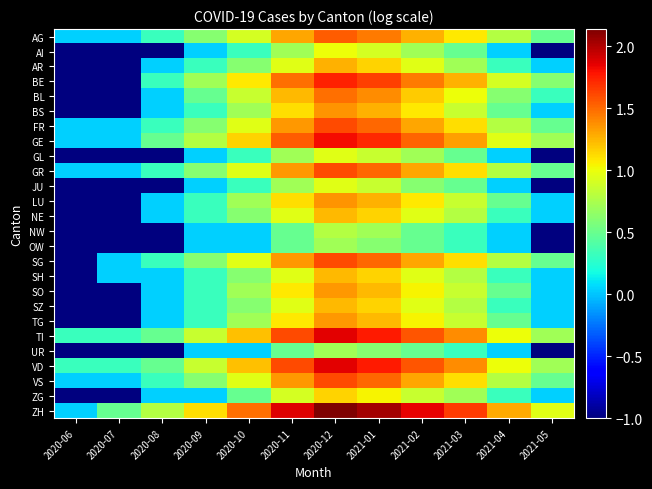

What is the total value across all series at 2021-05?

0.8